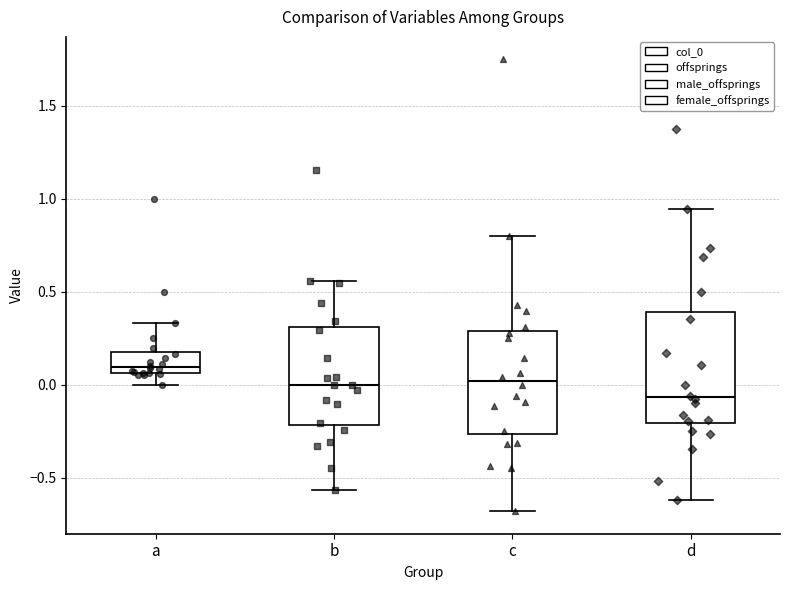

Reading left to right, read every box against the y-axis: the position of its median line, the range the box covers, and the ends of its whiskers. The values are not printed on the chart, so give them approximately, as read against the axis.

a: median 0.10, box 0.05 to 0.20, whiskers 0.00 to 0.35
b: median 0.00, box -0.20 to 0.30, whiskers -0.55 to 0.55
c: median 0.00, box -0.25 to 0.30, whiskers -0.70 to 0.80
d: median -0.05, box -0.20 to 0.40, whiskers -0.60 to 0.95